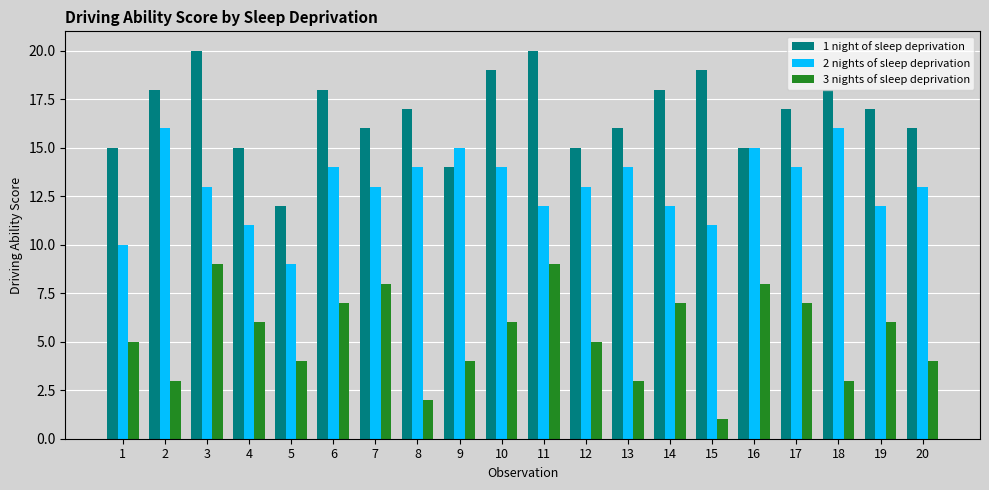

The 1 night of sleep deprivation series shows 20 at 16. True or false?

False